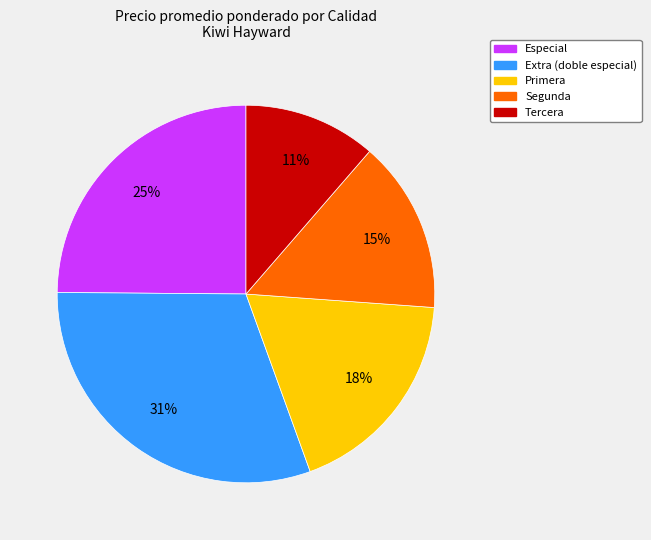

Rank the categories by value from highest to lowest.

Extra (doble especial), Especial, Primera, Segunda, Tercera